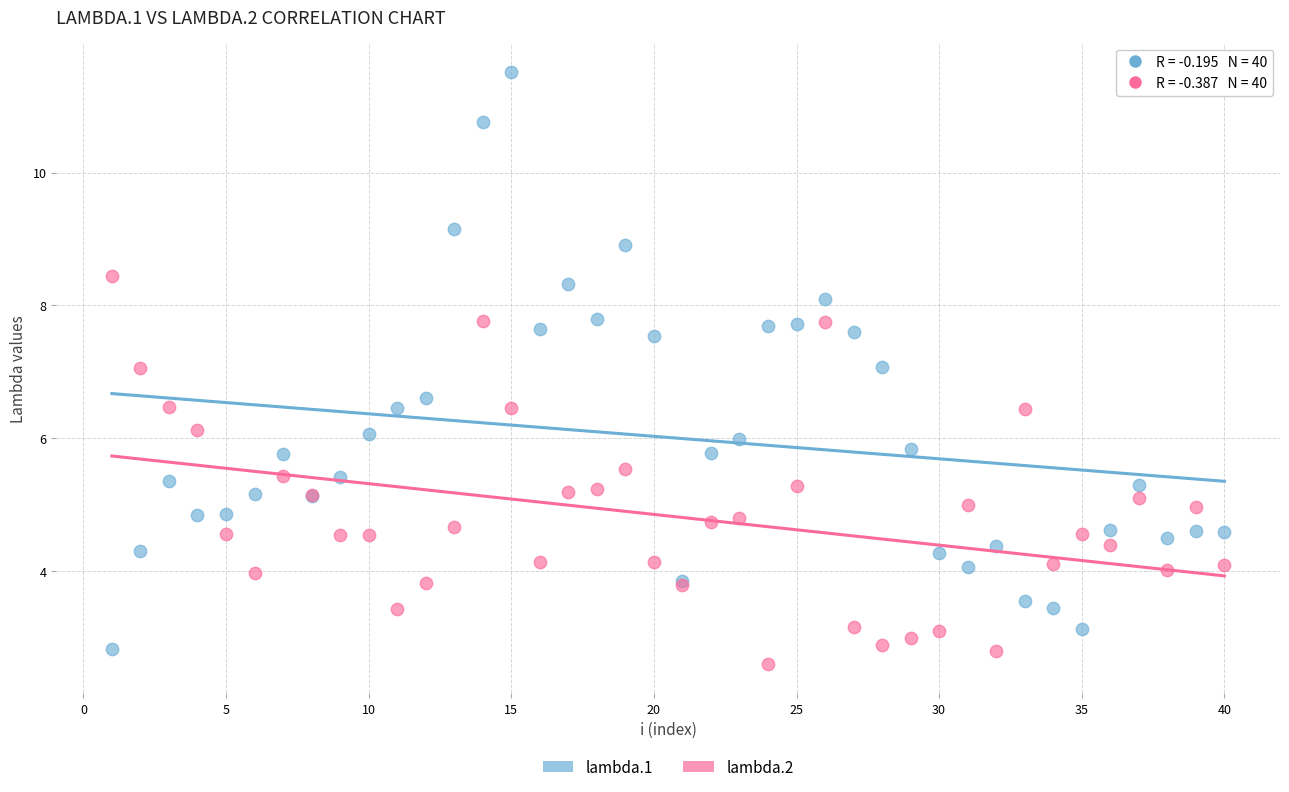

What is the X range (max minus min) for the scatter plot?

39.0